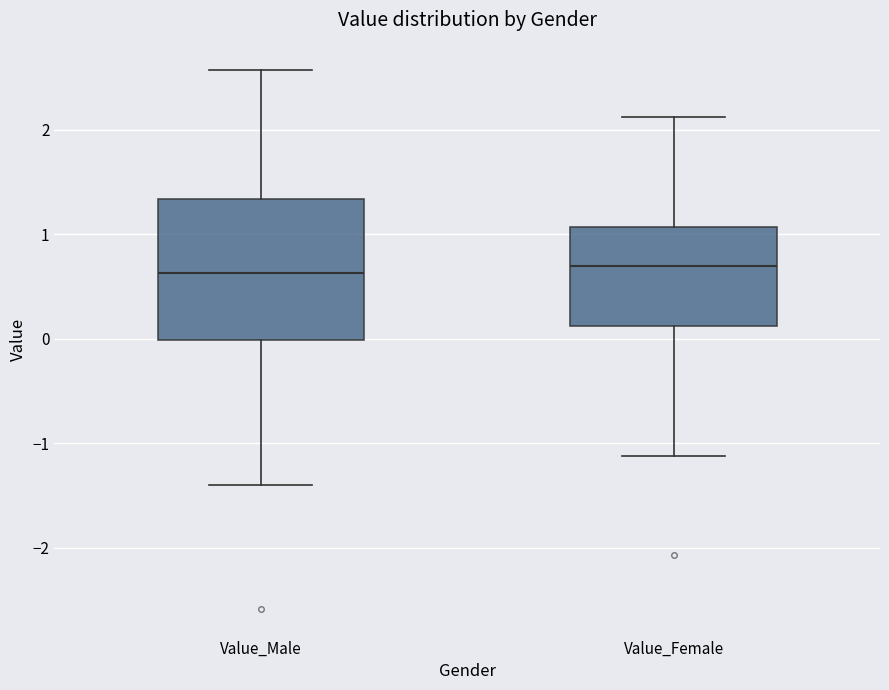

Which box is the tallest, from its lower edge to its upper edge?

Value_Male